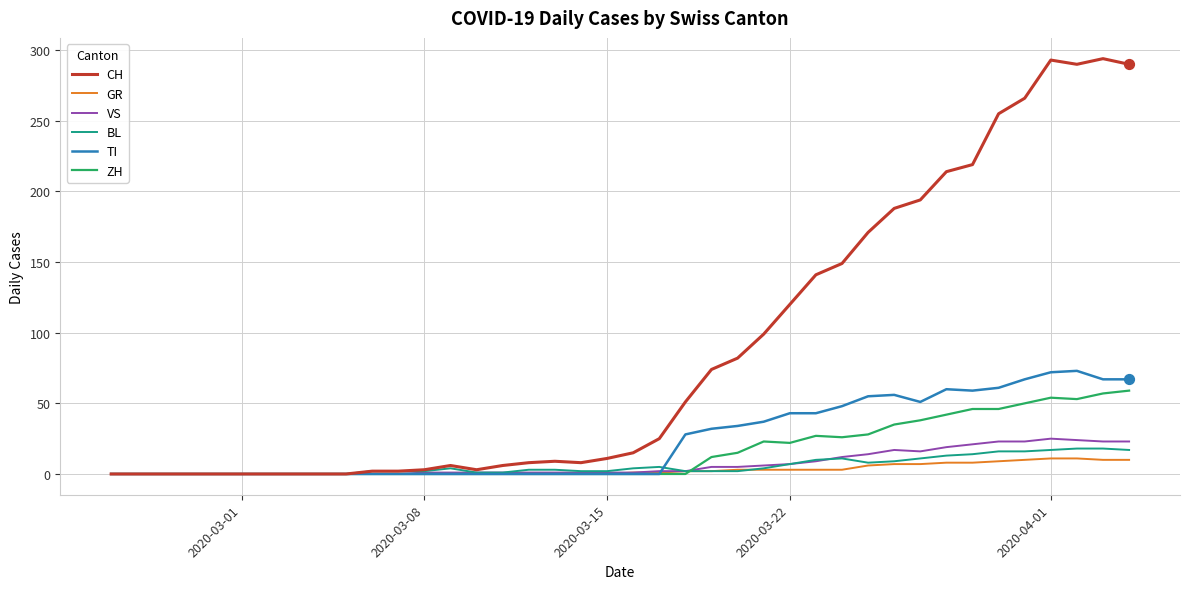

At how many categories does at least one series exceed 146?

12